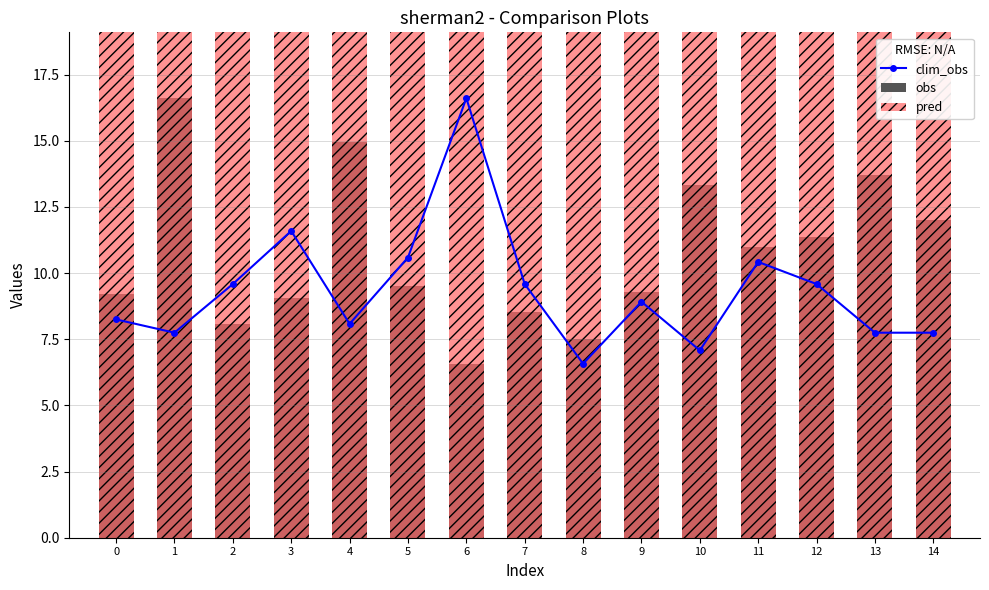

How many groups of bars are there?

15